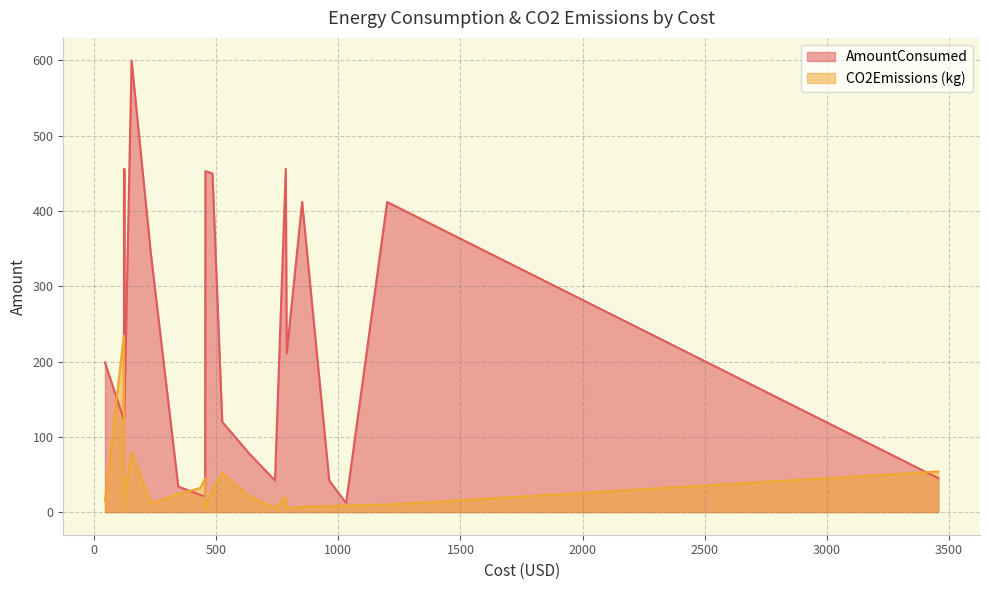

What is the minimum value for CO2Emissions (kg)?

2